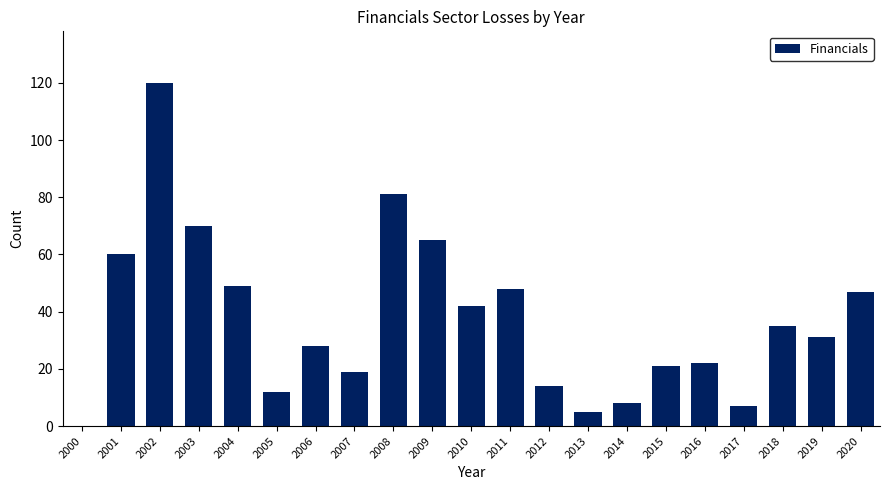

What is the average value?

37